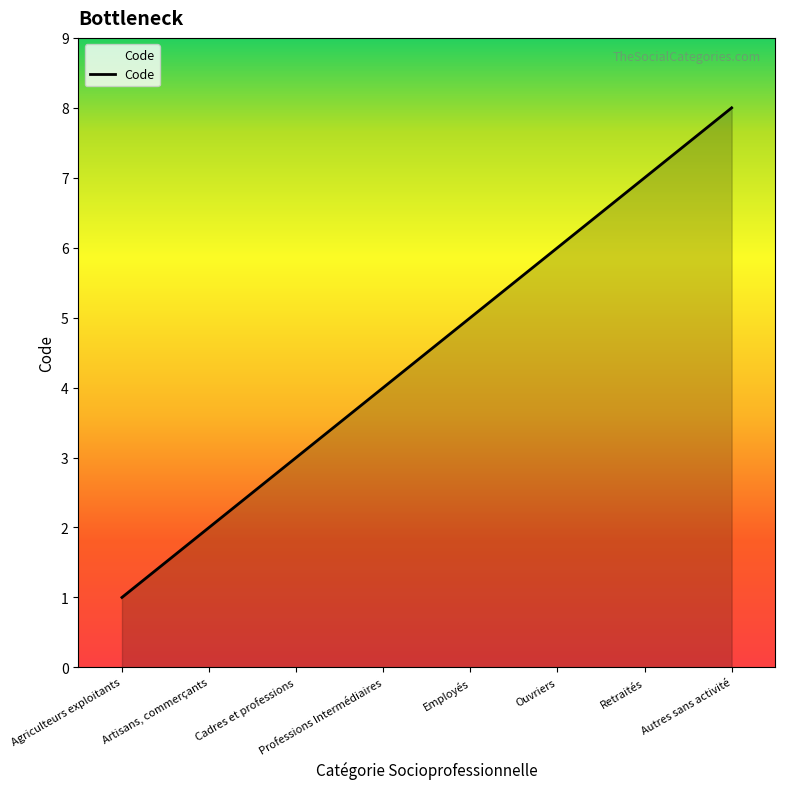

Reading left to right, what are all the values shown in this chart?

1	2	3	4	5	6	7	8